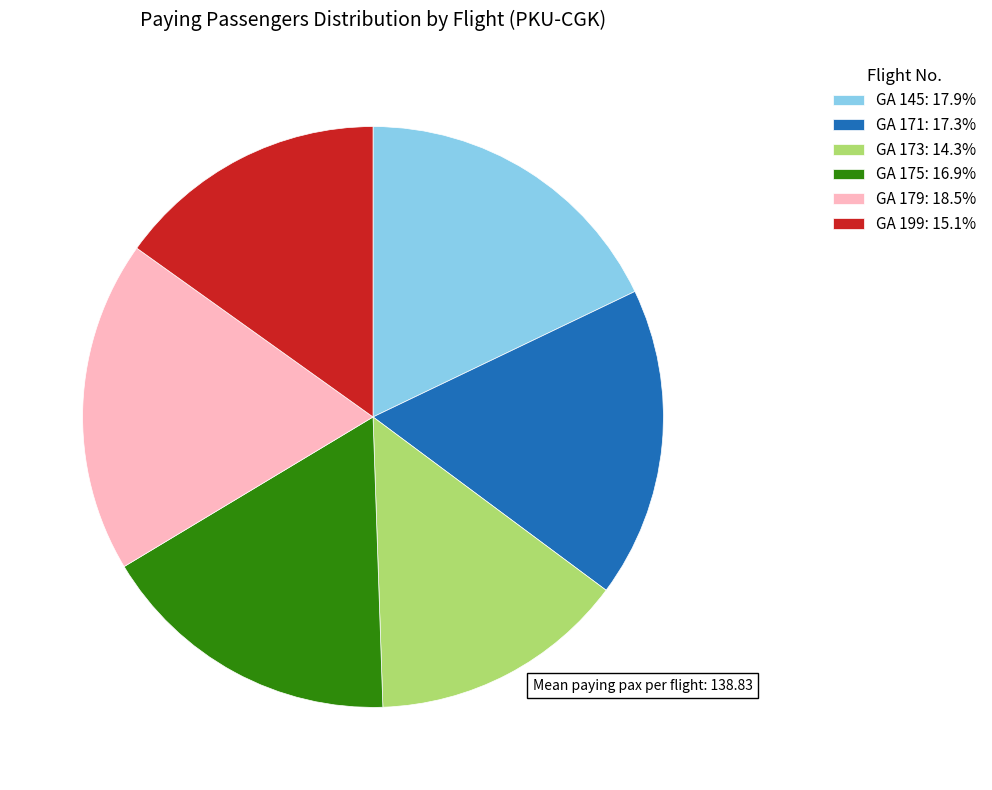

Is the sum of GA 173: 14.3% and GA 175: 16.9% greater than half?

No